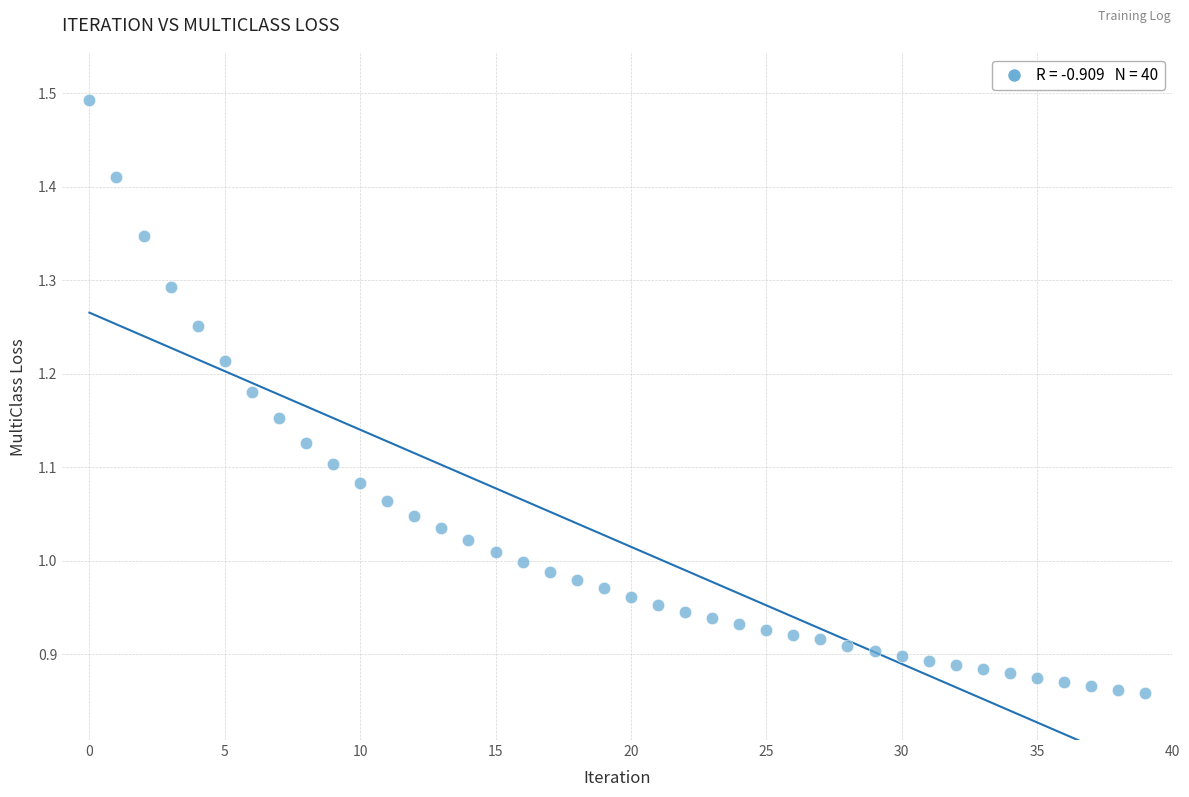

What is the range of Y values (max minus min)?

0.6